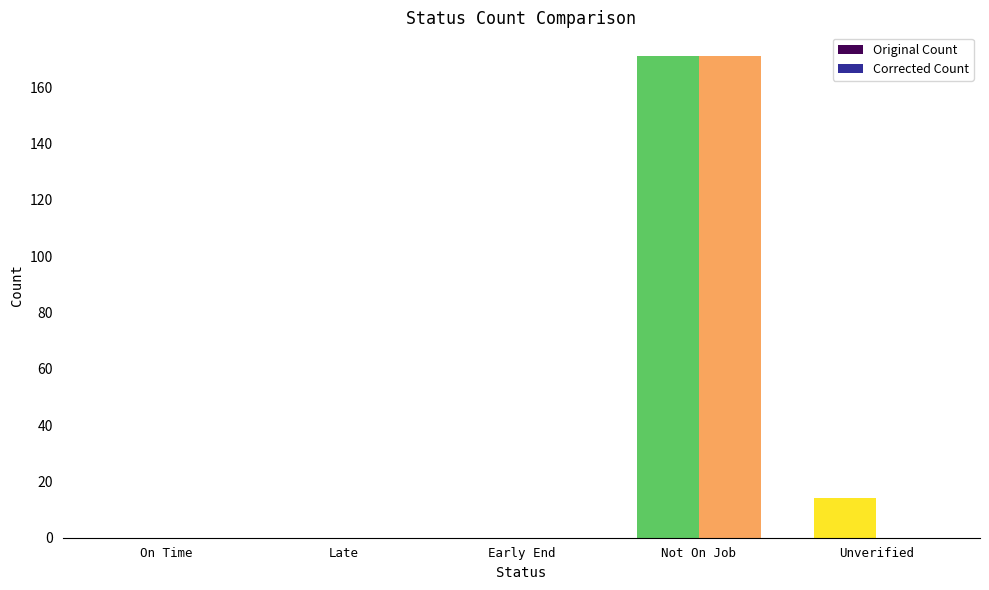

True or false: Corrected Count has a value of 0 at Unverified.

True